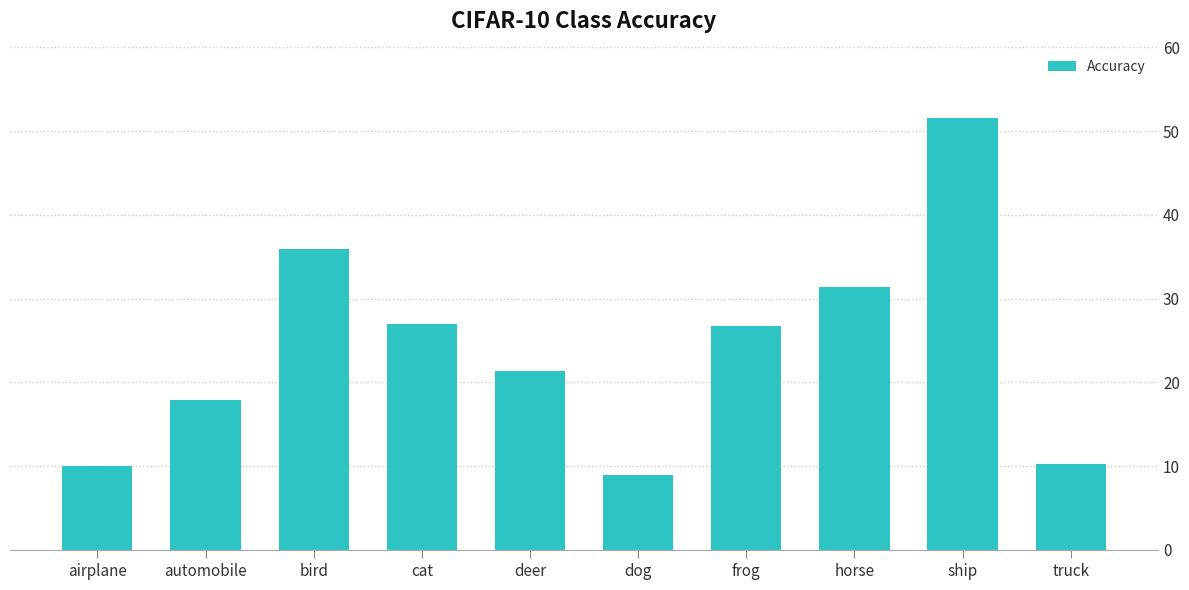

Are the bars horizontal?

No